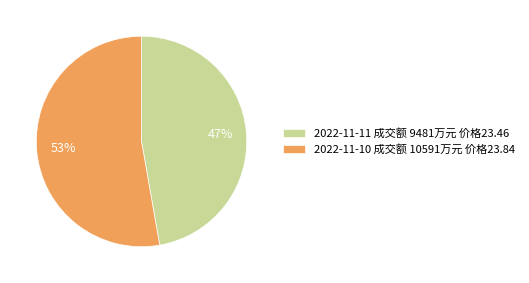

What percentage is the 2022-11-10 成交额 10591万元 价格23.84 slice, to the nearest percent?

53%